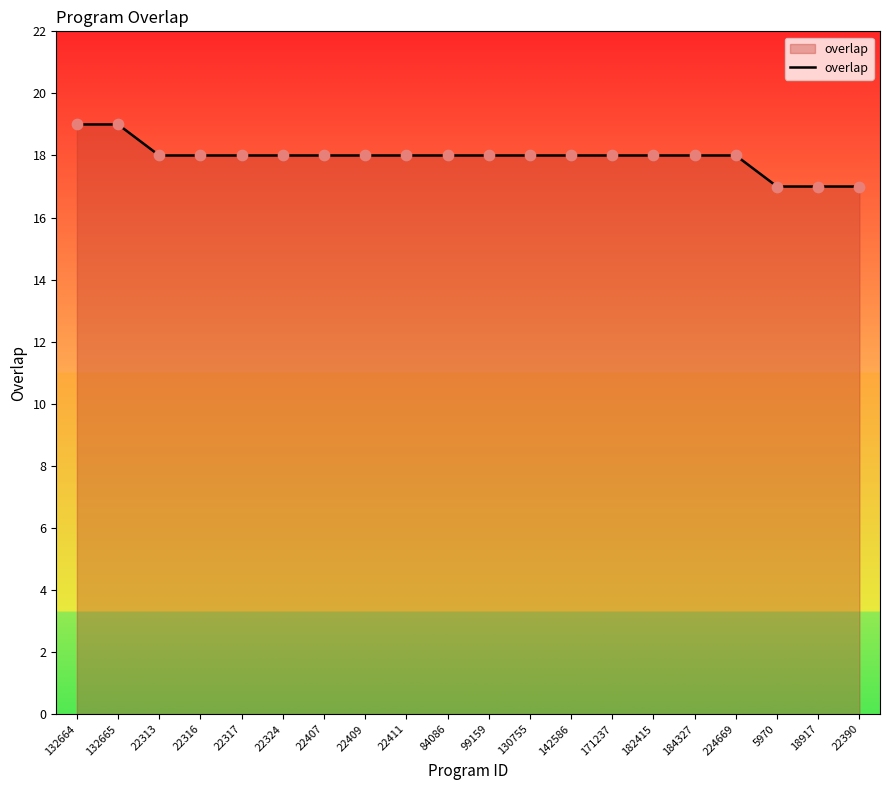

What is the ratio of the value at 22317 to the value at 224669?

1.0